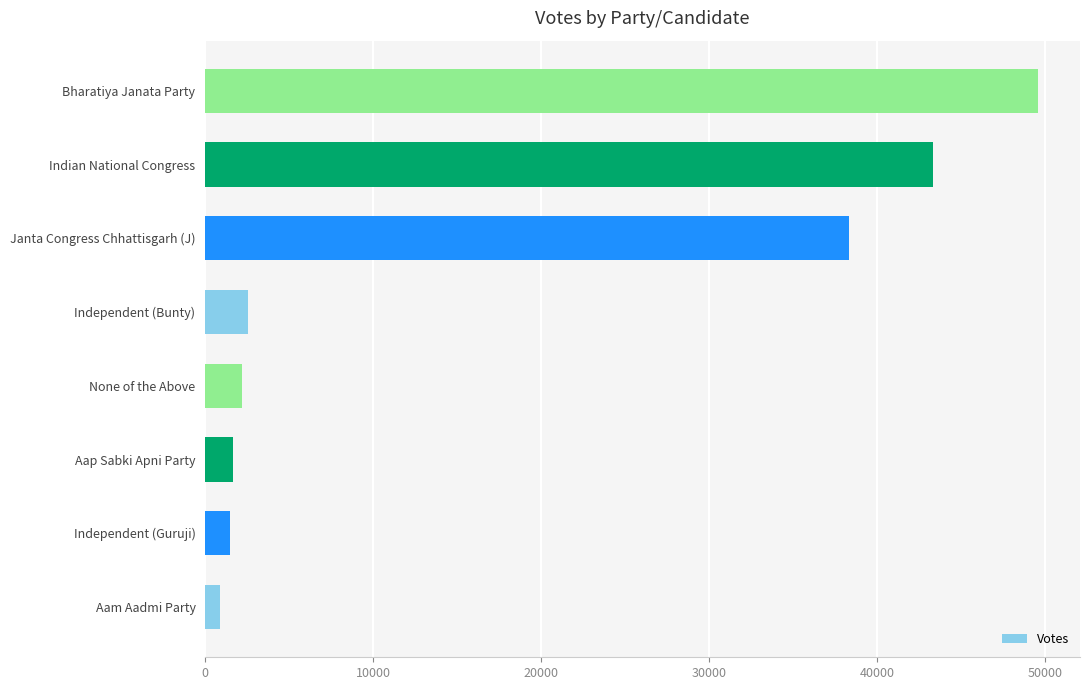

Between Aap Sabki Apni Party and Bharatiya Janata Party, which is larger?

Bharatiya Janata Party